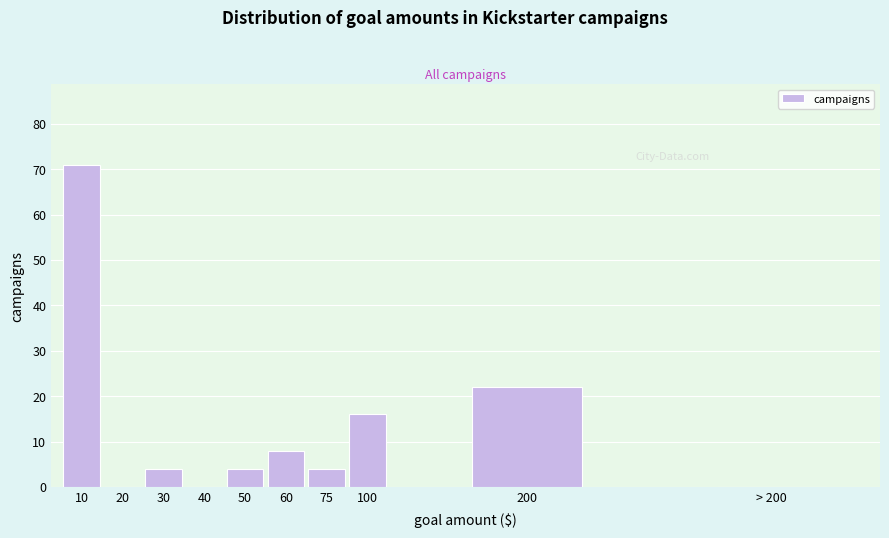

Reading left to right, extract all data points from this chart.

10=71	20=0	30=4	40=0	50=4	60=8	75=4	100=16	200=22	> 200=0